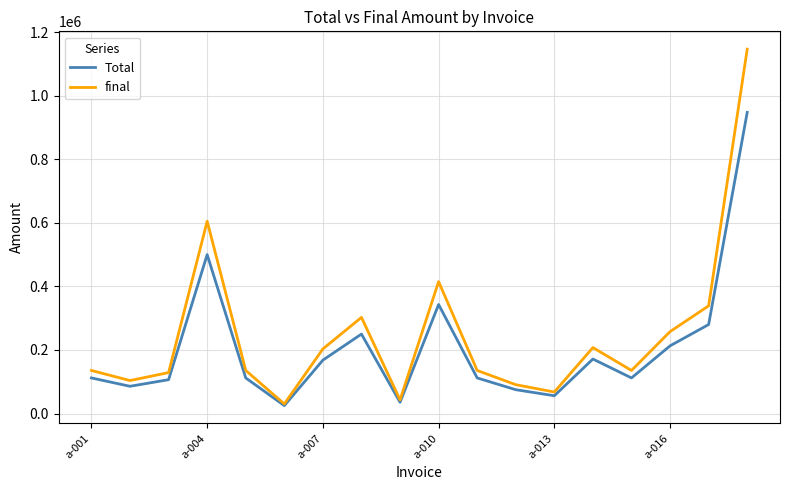

Which series has the largest range (max minus min)?

final